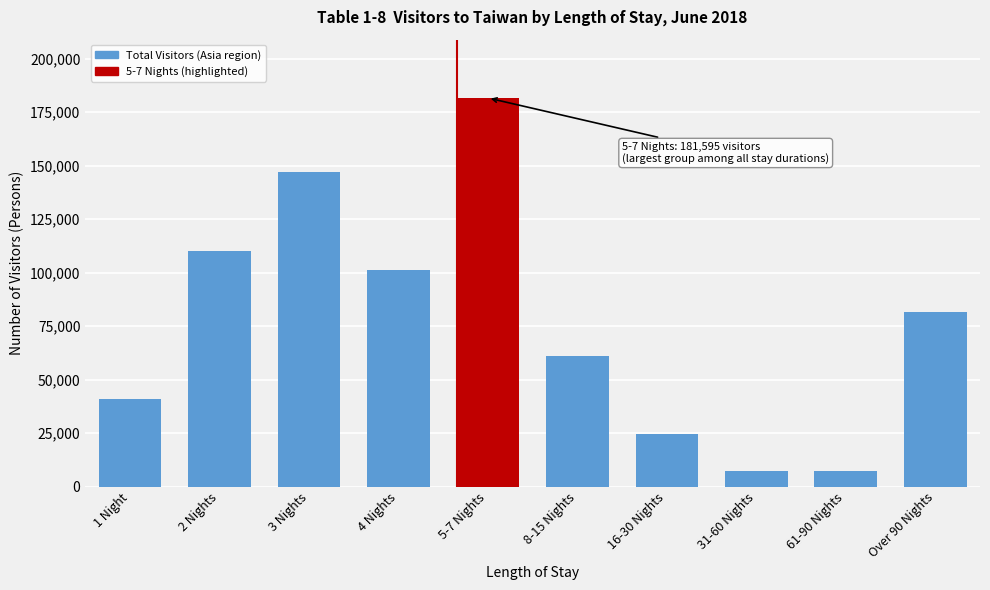

What is the label of the 1st bar from the right?

Over 90 Nights